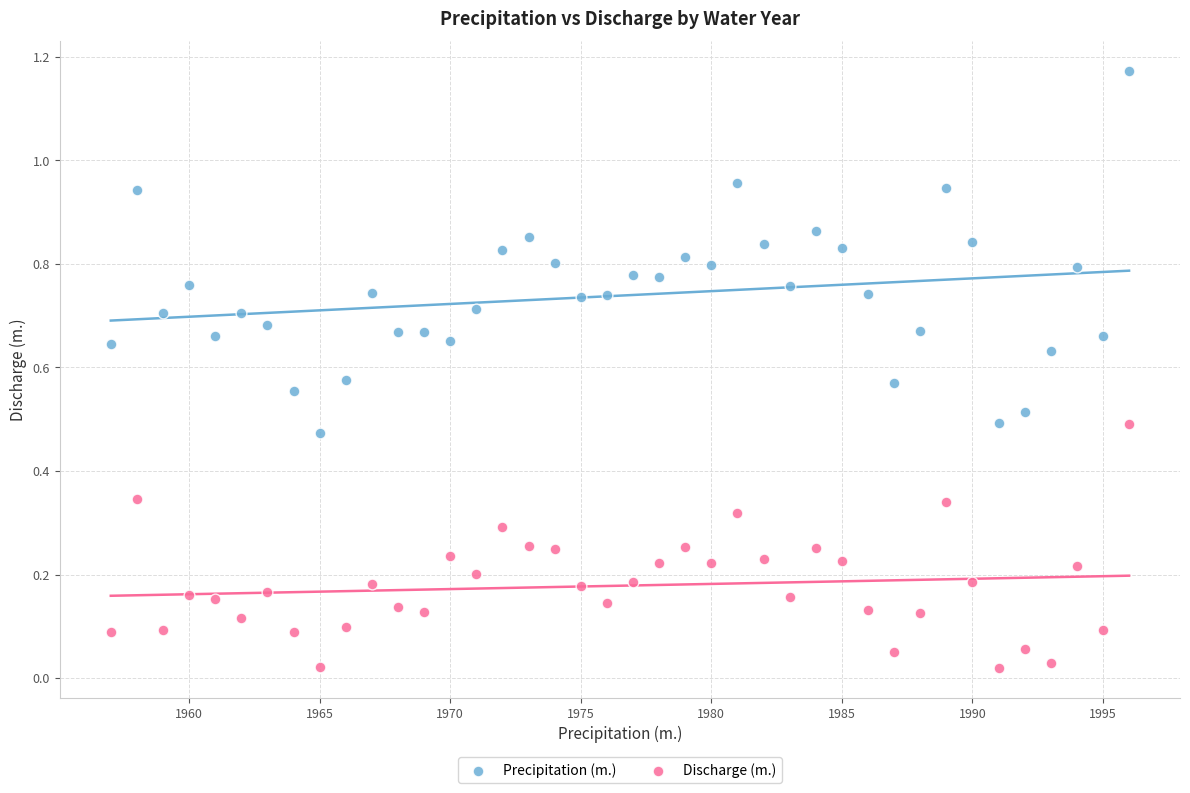

Which series has the widest spread of Y values?

Precipitation (m.)